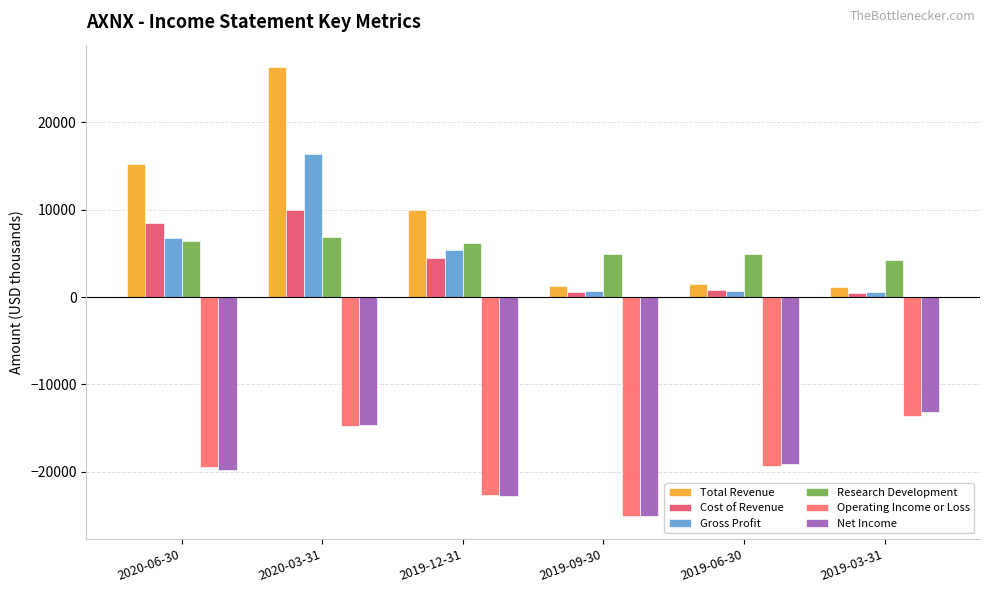

Which series changed the most between 2020-03-31 and 2019-03-31?

Total Revenue